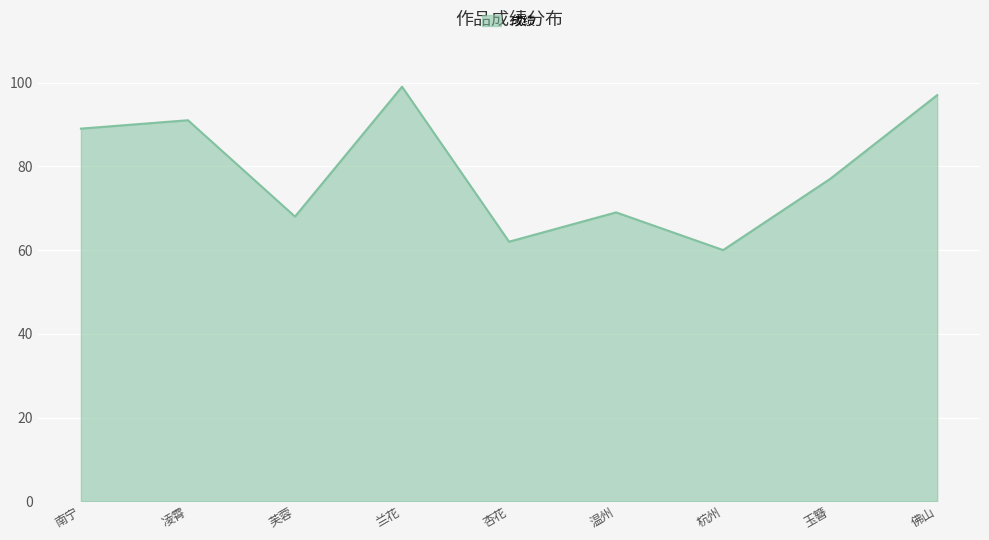

Is it true that the value at 玉簪 is 77?

True